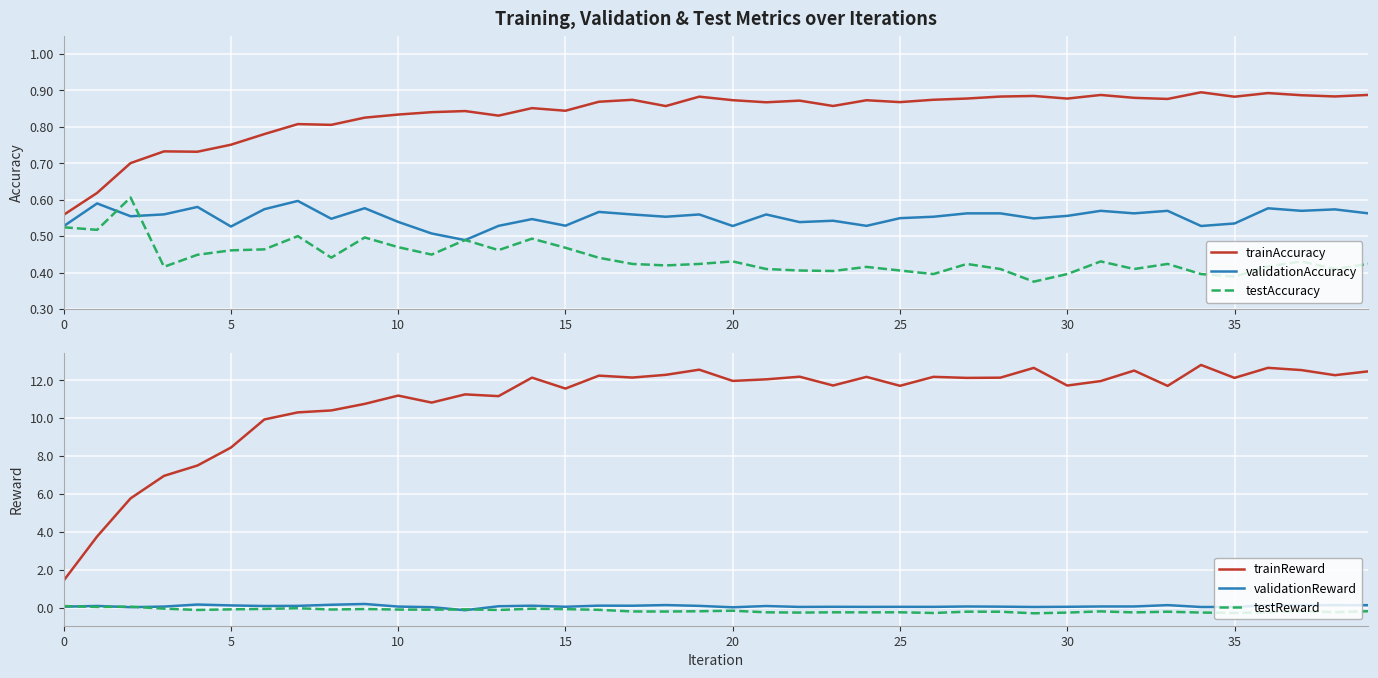

True or false: trainReward and testAccuracy intersect in this chart.

False